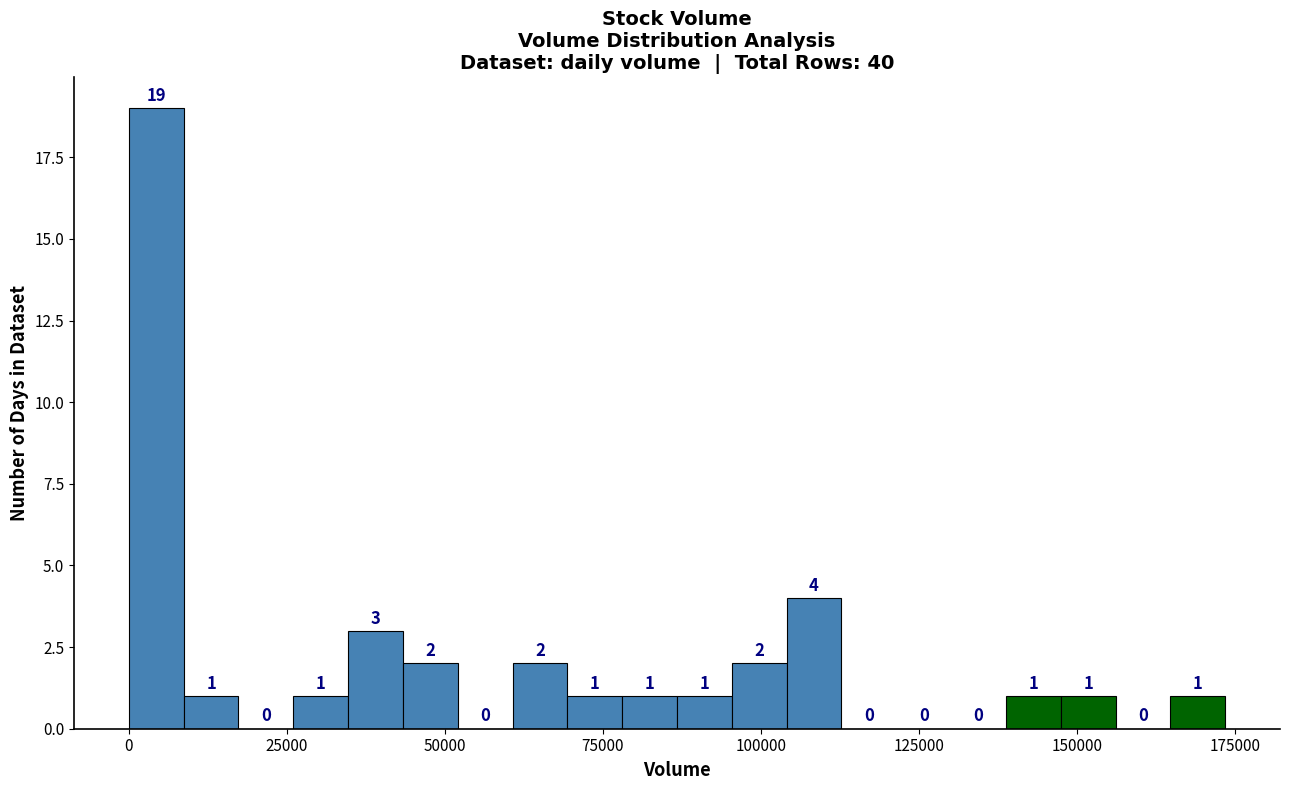

Read against the x-axis, roughly where is the centre of the tallest bar?

5000